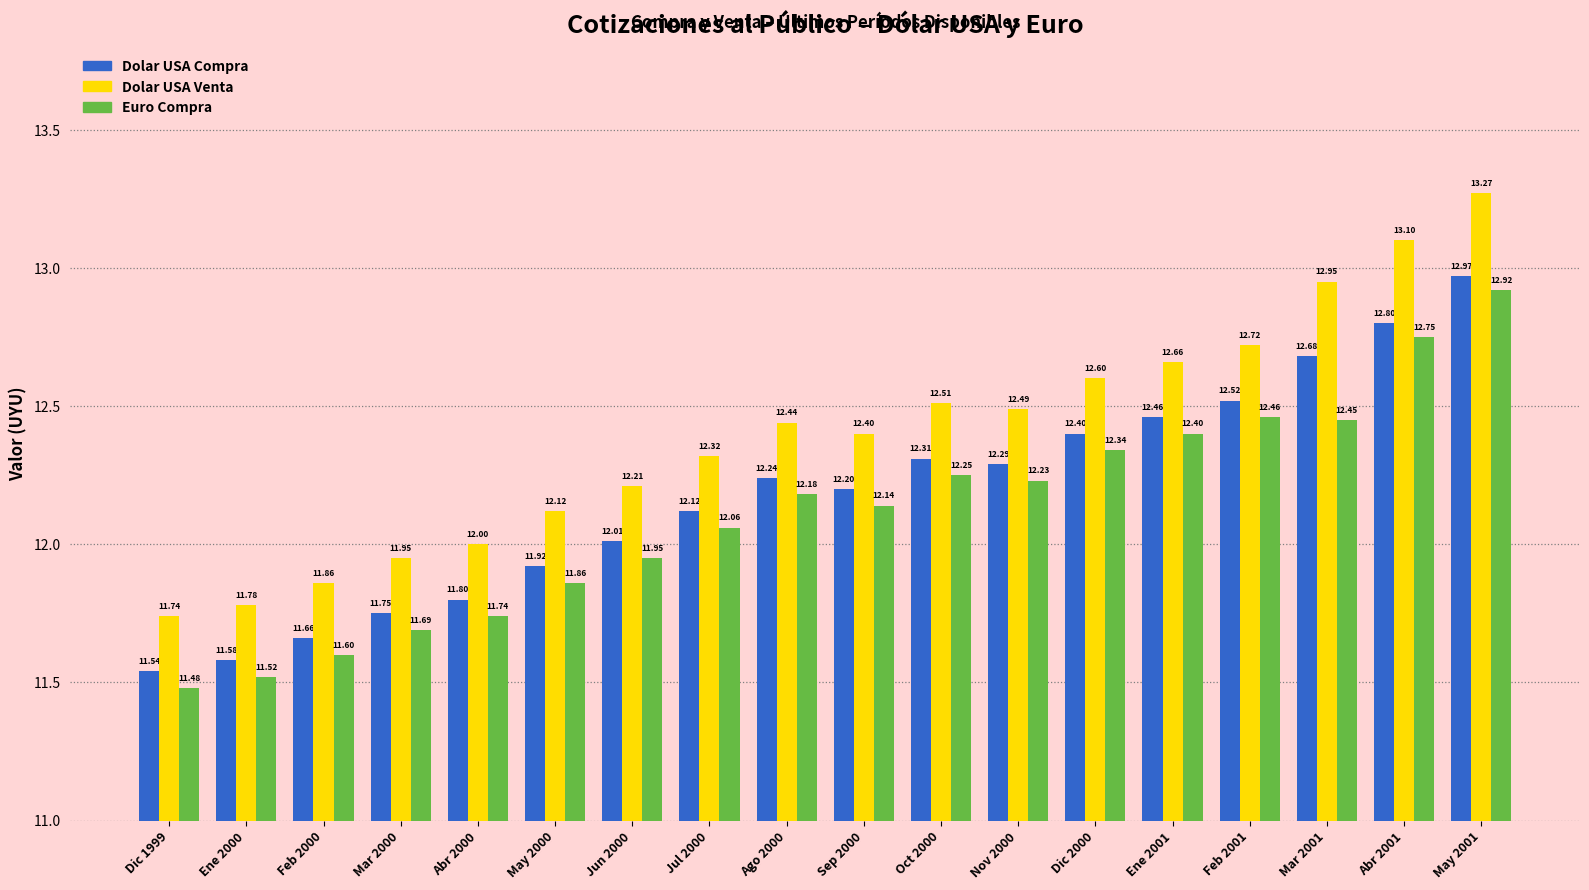

What is the label of the 18th bar from the left?

May 2001